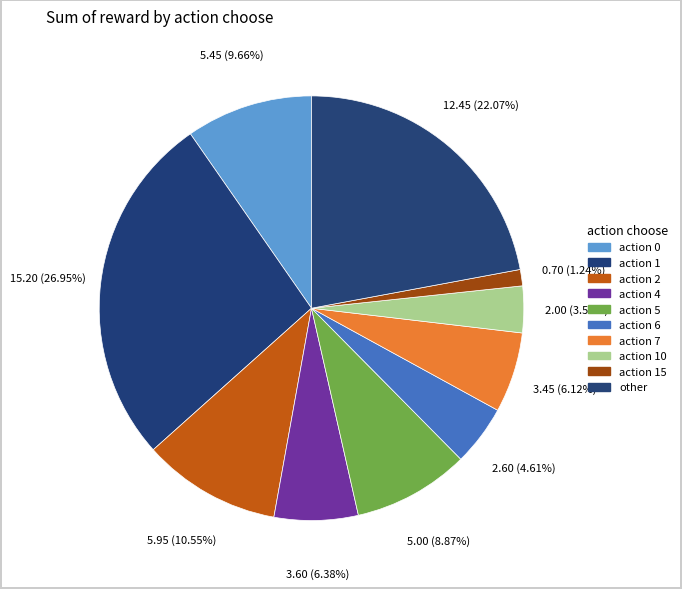

Which category has the biggest portion of the pie?

action 1